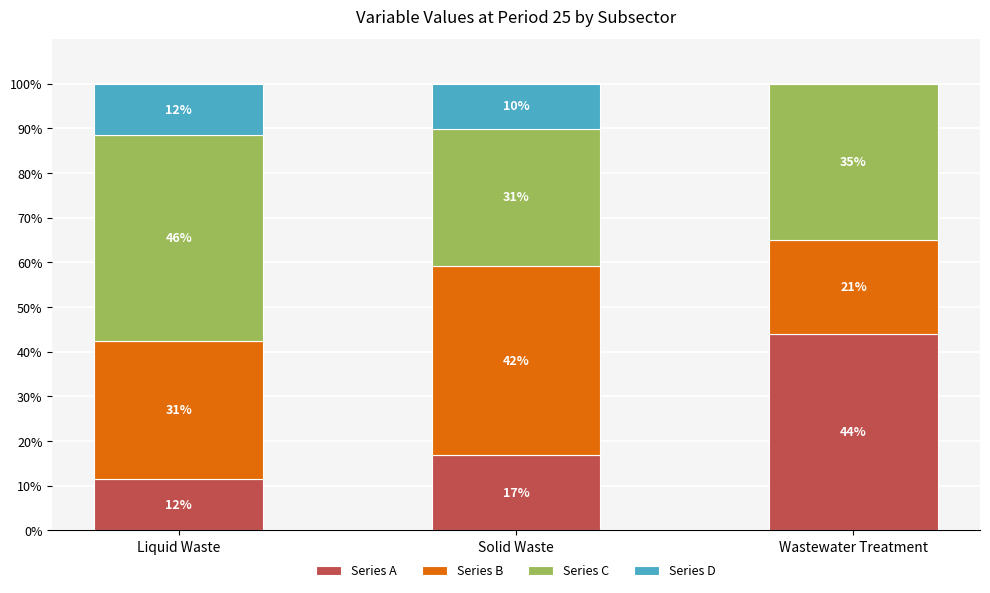

Are the bars grouped side by side (vs. stacked)?

No